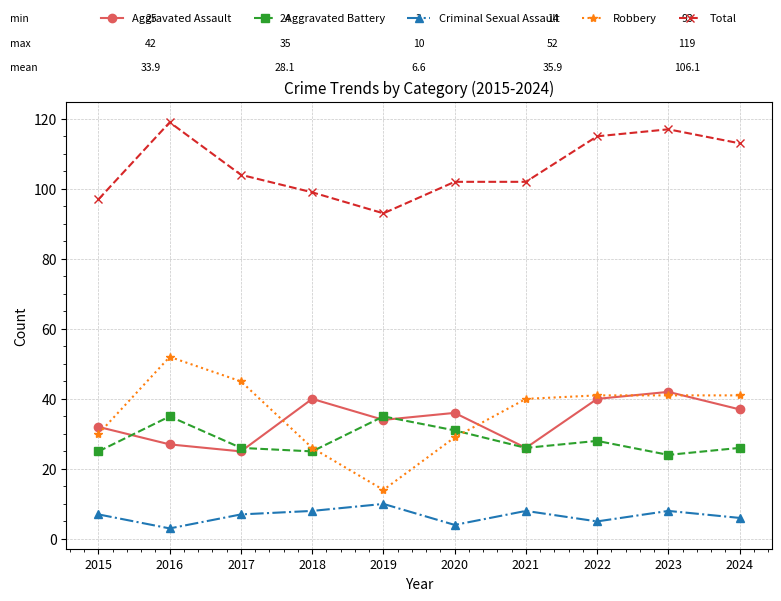

List the series in order of their peak value, lowest first.

Criminal Sexual Assault, Aggravated Battery, Aggravated Assault, Robbery, Total